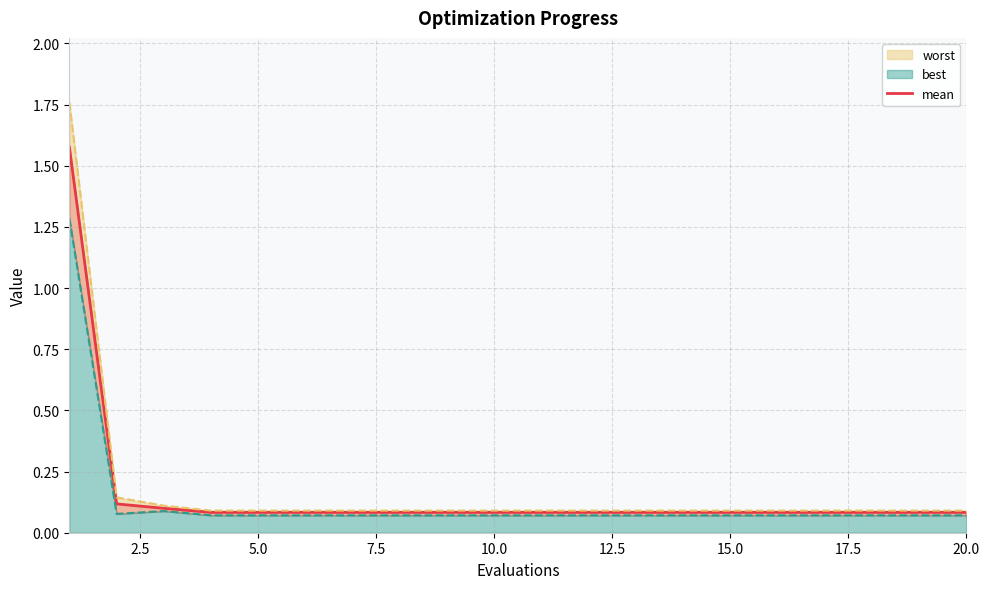

Which has a higher value, 17.5 or 2.5?

2.5